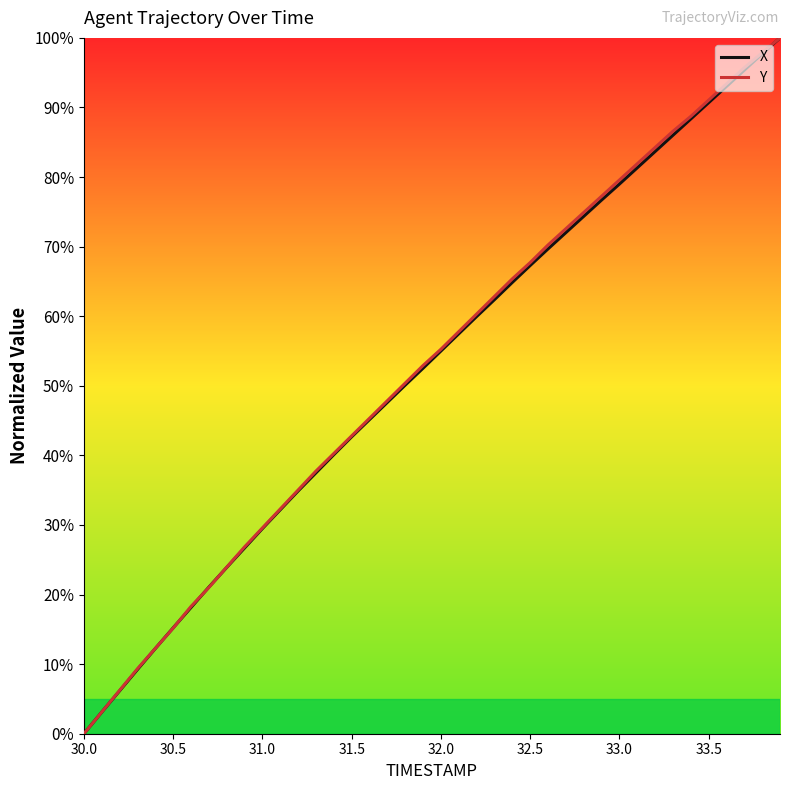

What is the greatest value displayed?

100.0